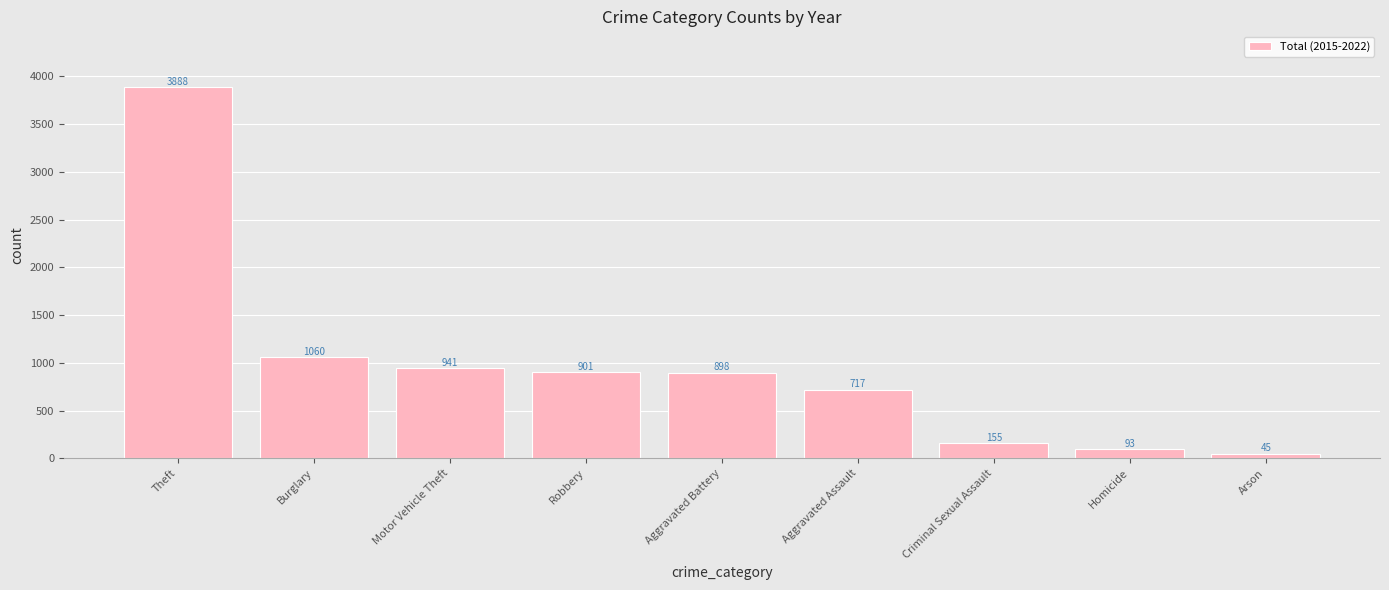

How many data points are less than 898?

4